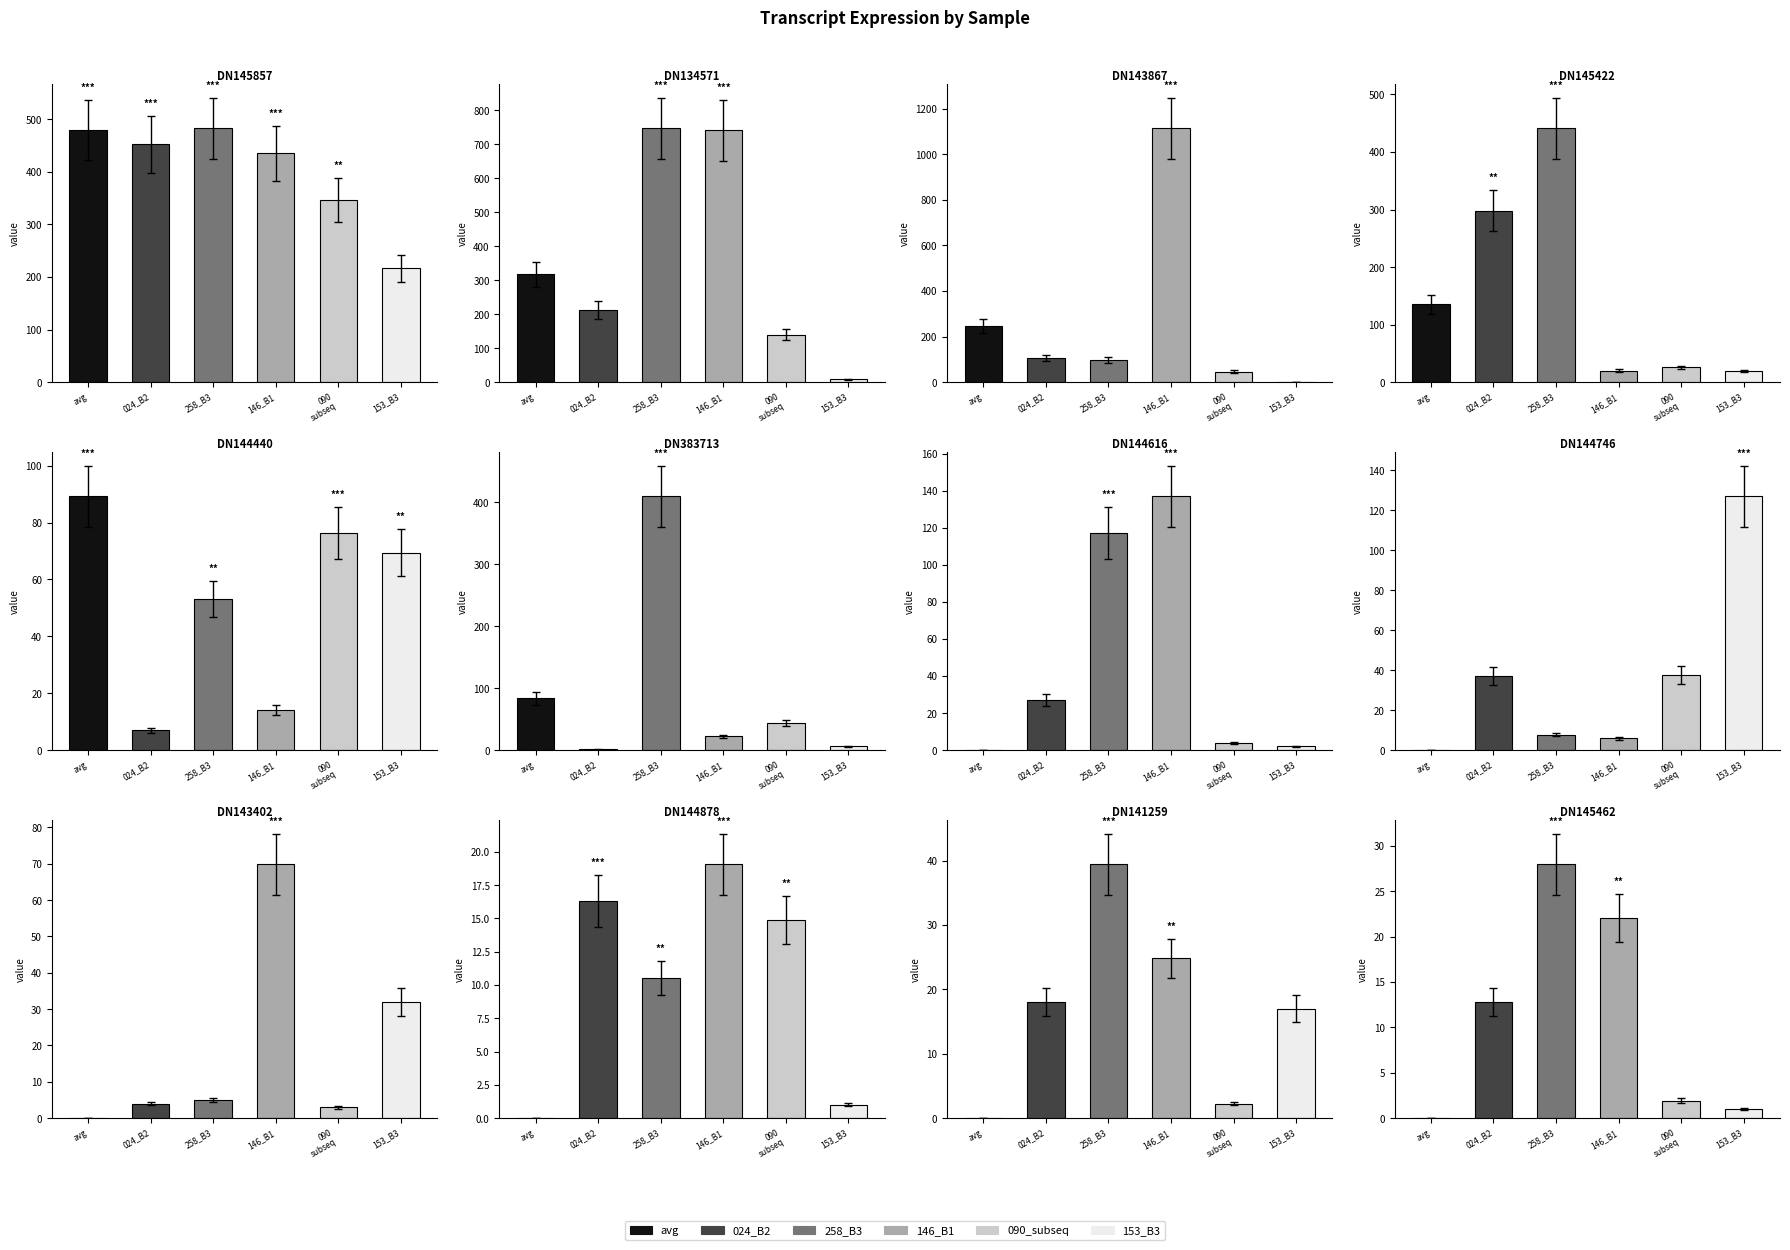

Count the number of data series in this chart.

6